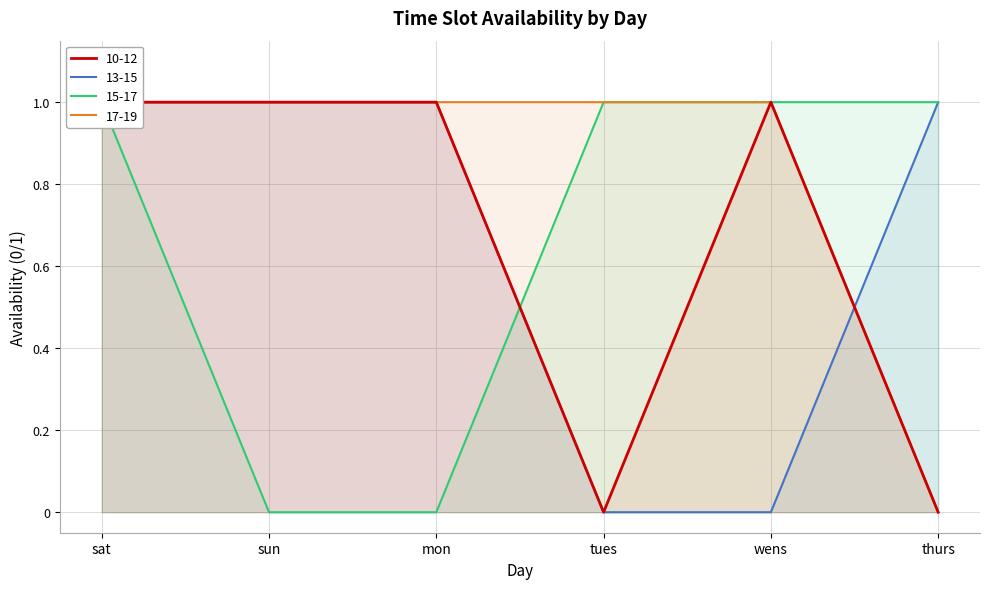

At how many categories does at least one series exceed 0?

6